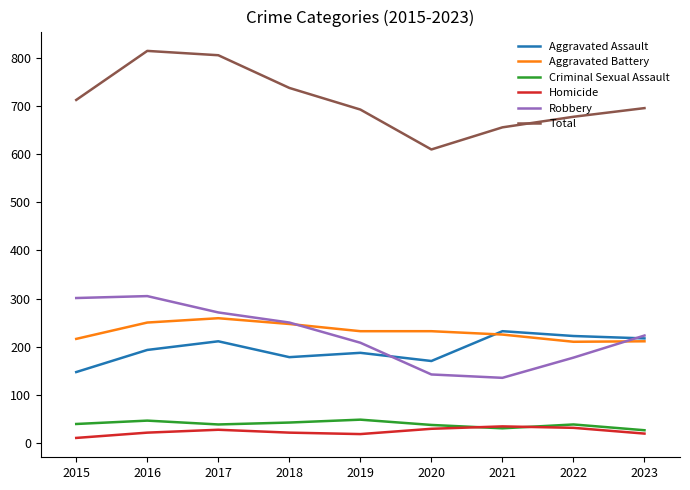

What is the lowest value of the Aggravated Battery series?

210